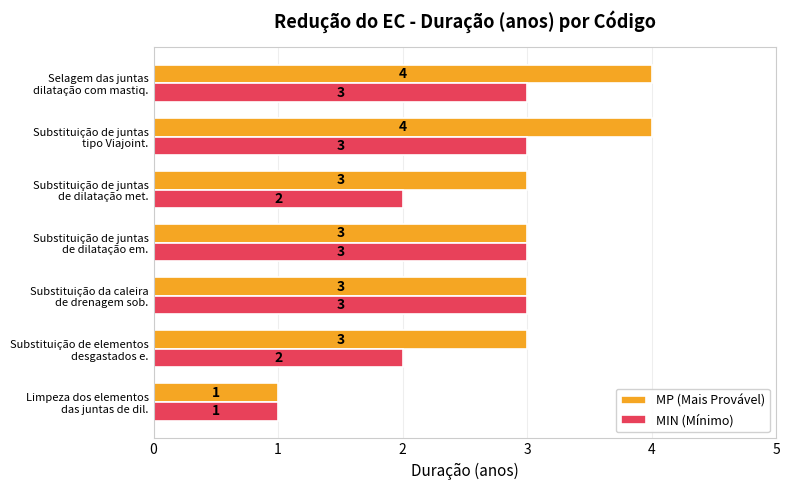

Which series has the largest total across all categories?

MP (Mais Provável)